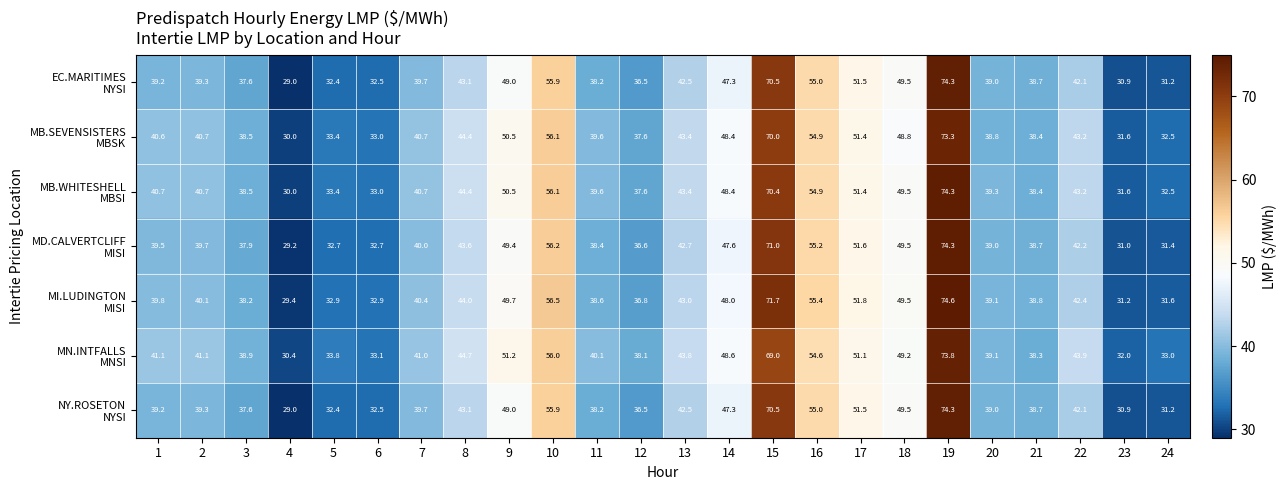

What is the difference between the highest and lowest values at 18?

0.7